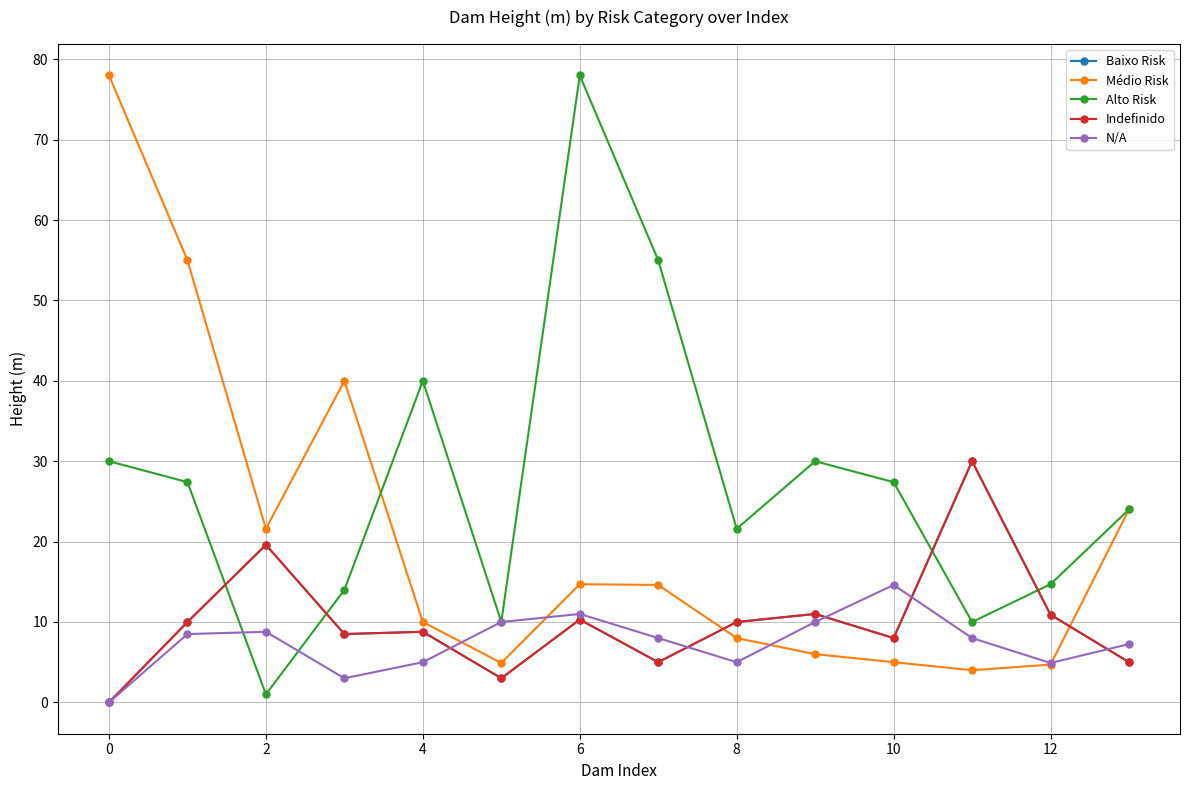

Which series ends up on top after the final intersection of Médio Risk and Alto Risk?

Alto Risk